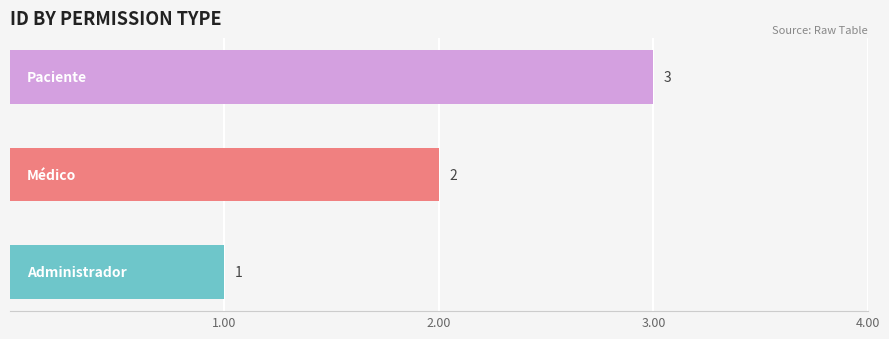

What is the minimum value shown in the chart?

1